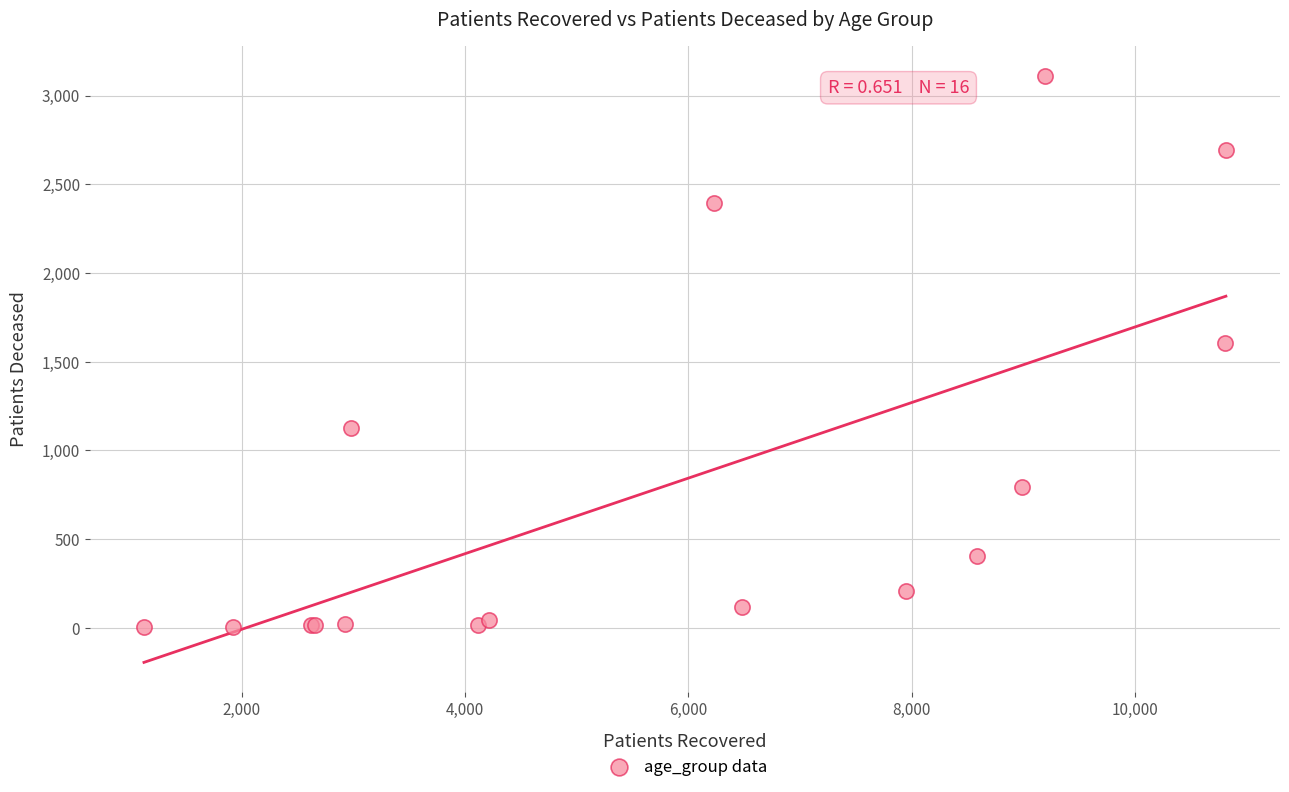

What Y value in the scatter plot is closest to 1557?

1604